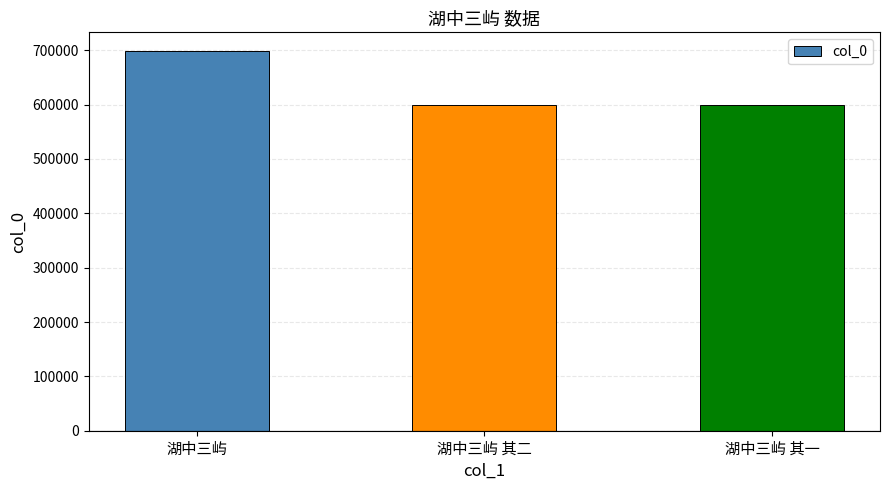

What is the difference between the maximum and second lowest values?

98046